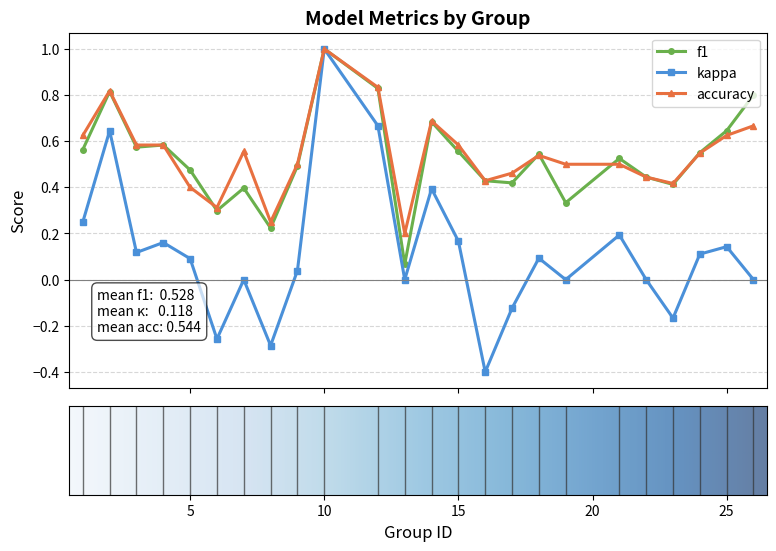

At how many categories does at least one series exceed 0?

24